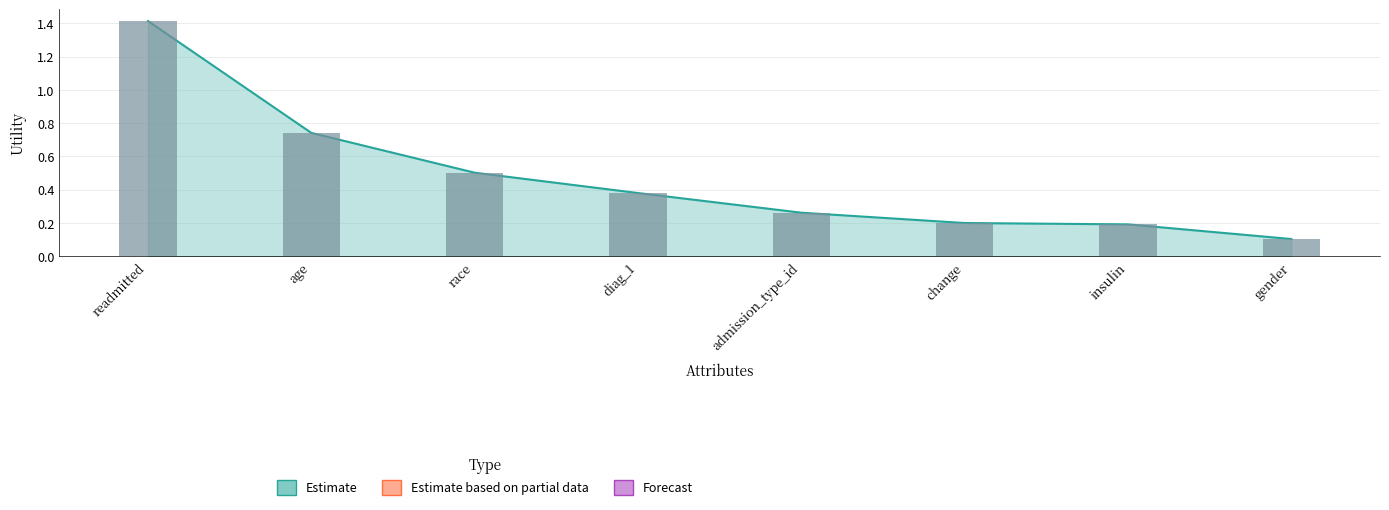

What is the smallest value displayed?

0.1